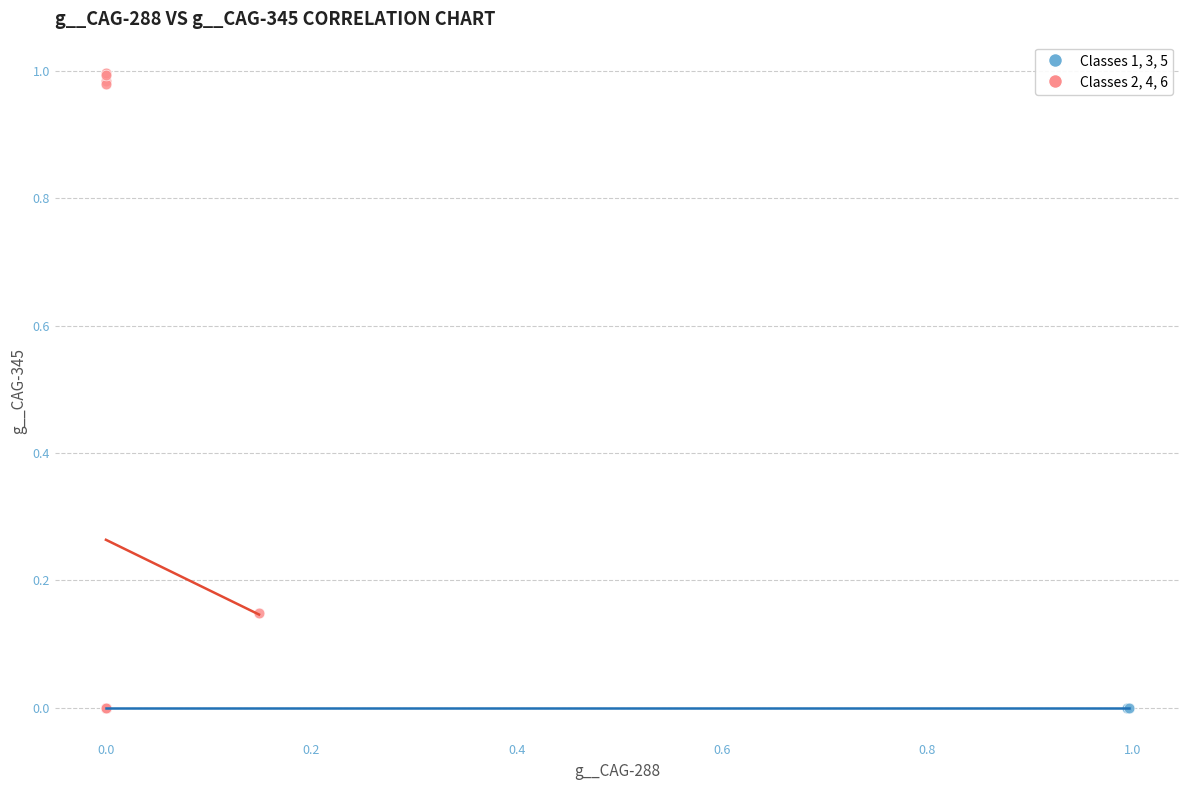

Which series contains the highest Y value?

Classes 2, 4, 6